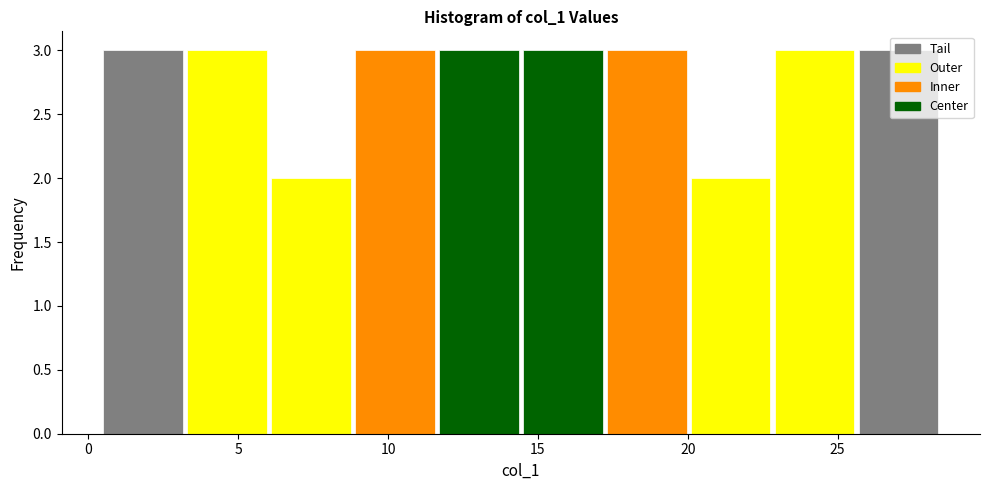

Reading left to right, transcribe this chart: for each bar, give the range it covers on the x-axis and its height. Neither the bar edges nor the heights are printed on the chart, so give them approximately, as read against the axes.

0.5 to 3.3: 3
3.3 to 6.1: 3
6.1 to 8.9: 2
8.9 to 11.7: 3
11.7 to 14.5: 3
14.5 to 17.3: 3
17.3 to 20.1: 3
20.1 to 22.9: 2
22.9 to 25.7: 3
25.7 to 28.5: 3